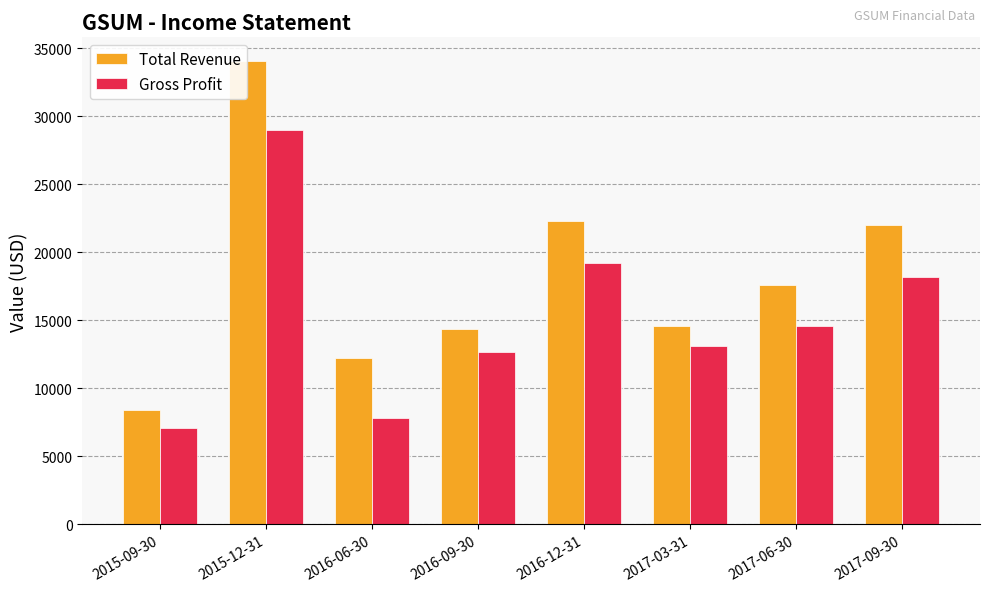

Reading left to right, what are all the values shown in this chart?

Total Revenue: 8400	34100	12200	14400	22300	14600	17600	22000
Gross Profit: 7100	29000	7800	12700	19200	13100	14600	18200